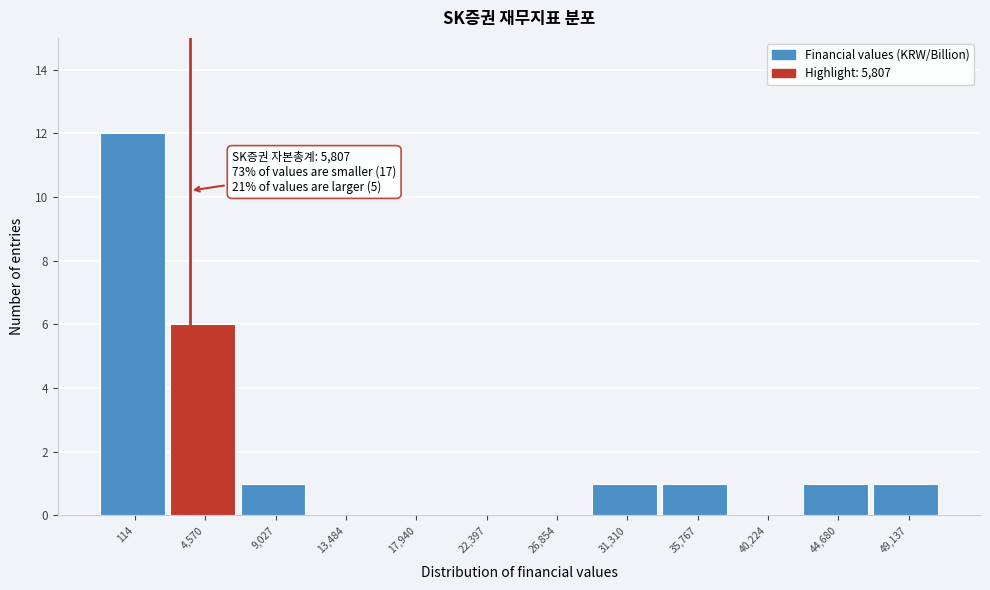

Reading right to left, transcribe all the data shown in this chart.

49,137=1	44,680=1	40,224=0	35,767=1	31,310=1	26,854=0	22,397=0	17,940=0	13,484=0	9,027=1	4,570=6	114=12